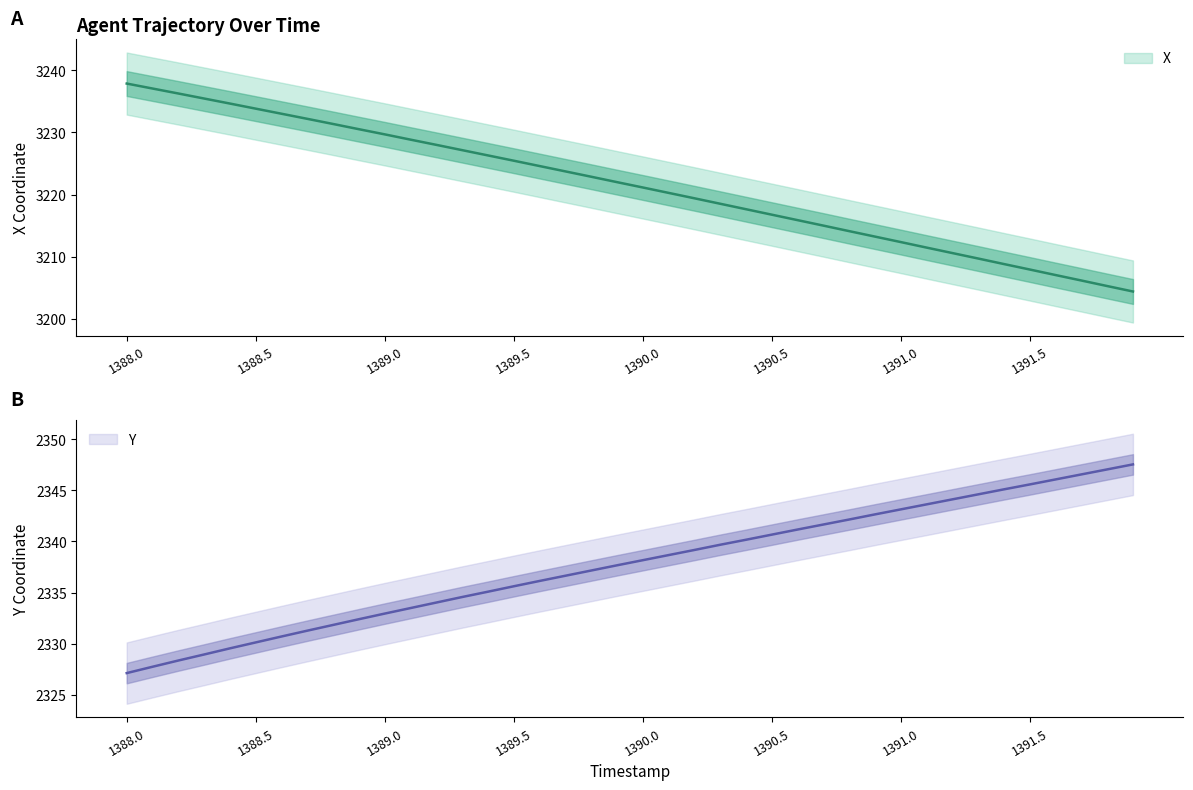

What is the greatest value displayed?

3237.9